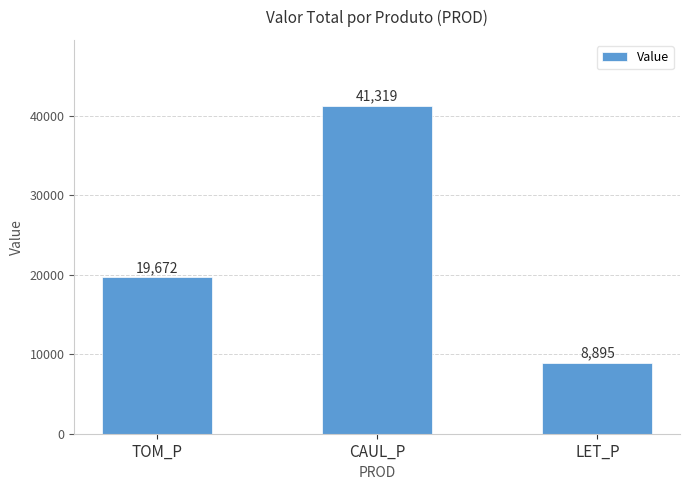

Are the bars horizontal?

No